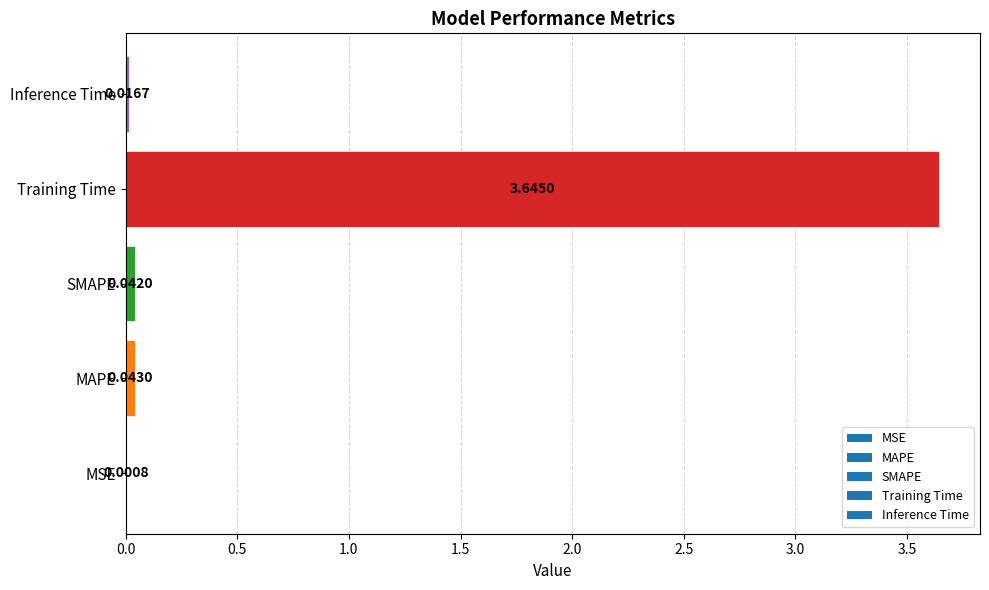

Which label corresponds to the largest value in the chart?

Training Time